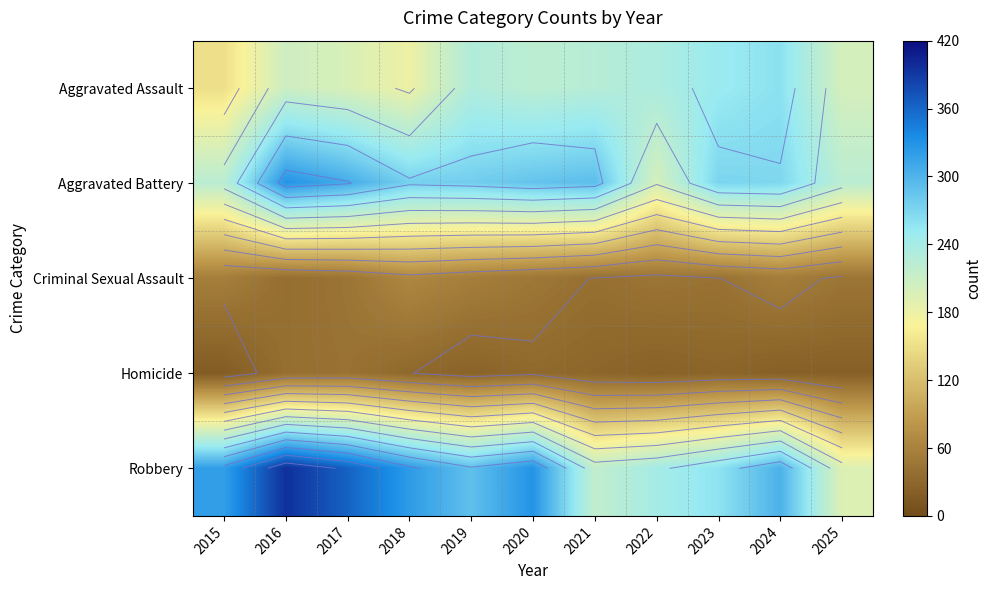

Which category has the highest value in the Aggravated Battery series?

2016